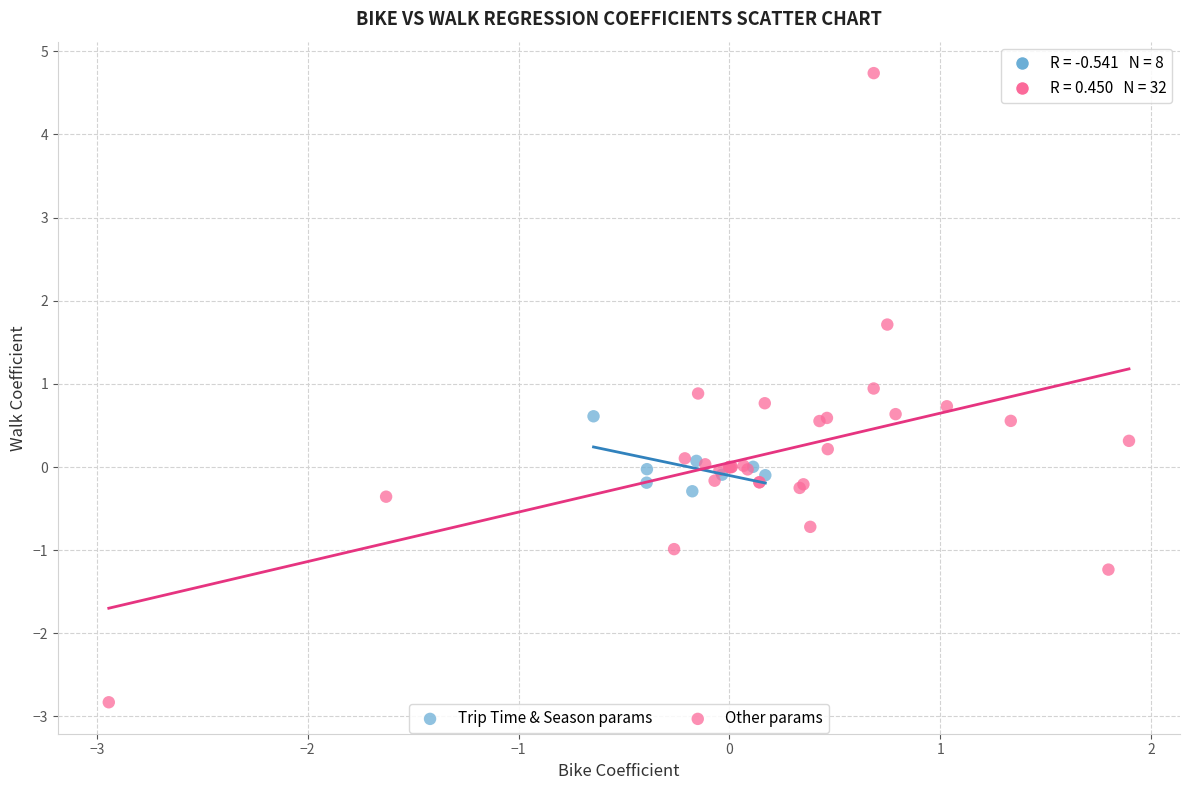

What are all the series names shown in the legend?

Trip Time & Season params, Other params